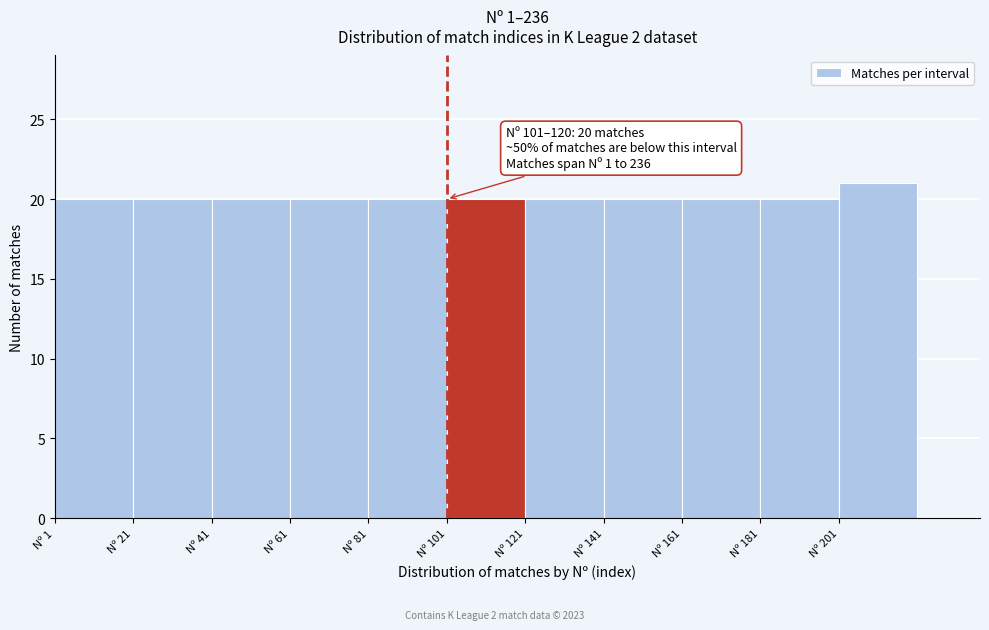

Which range on the x-axis has the tallest bar?

201 to 221